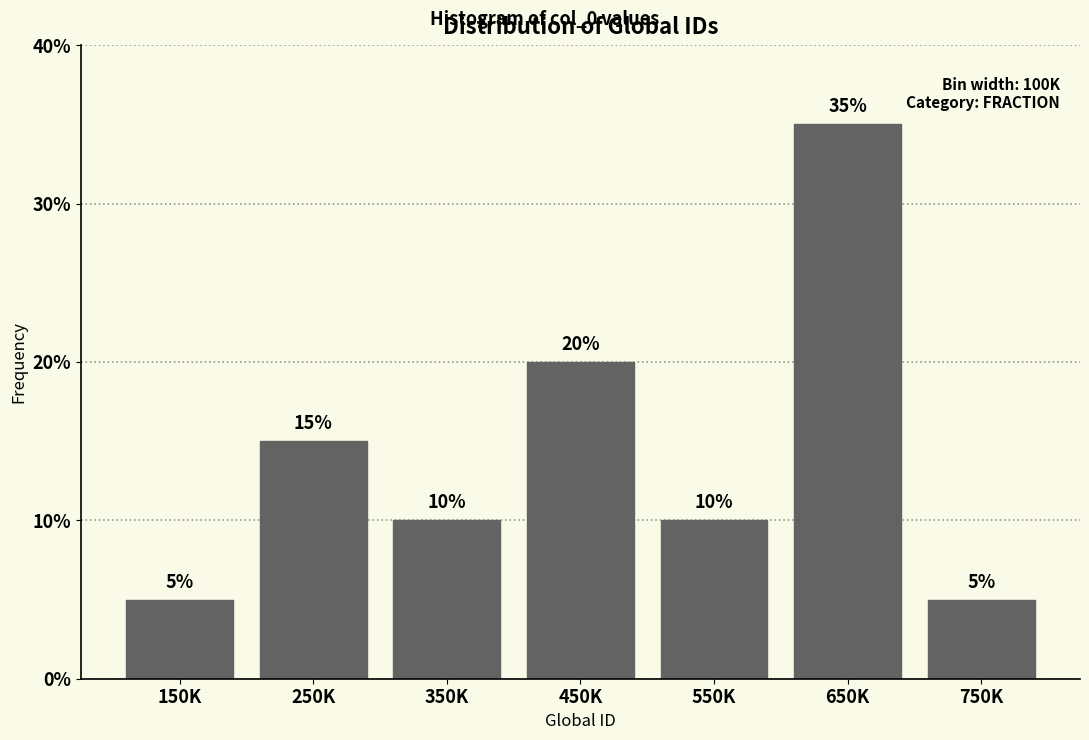

Reading left to right, what are all the values shown in this chart?

5	15	10	20	10	35	5